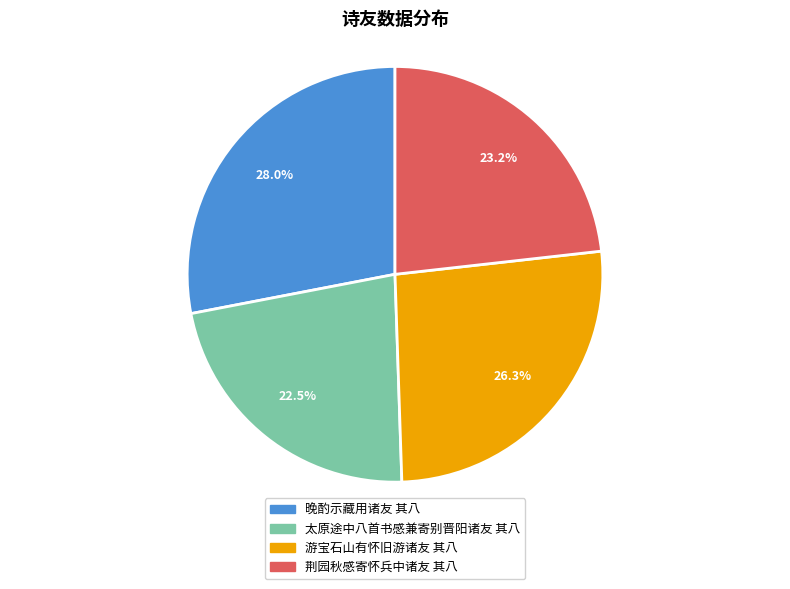

To the nearest percent, what is the average slice percentage?

25%